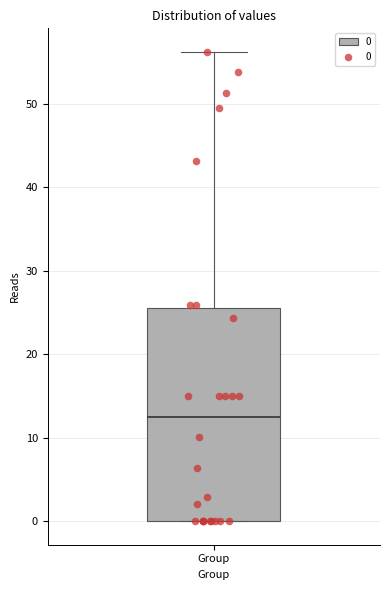

Transcribe this box plot: give where the median line is, the range the box spans, and where the two whiskers end, as read against the y-axis. The values are not printed on the chart, so give them approximately, as read against the axis.

median 13, box 0 to 26, whiskers 0 to 56